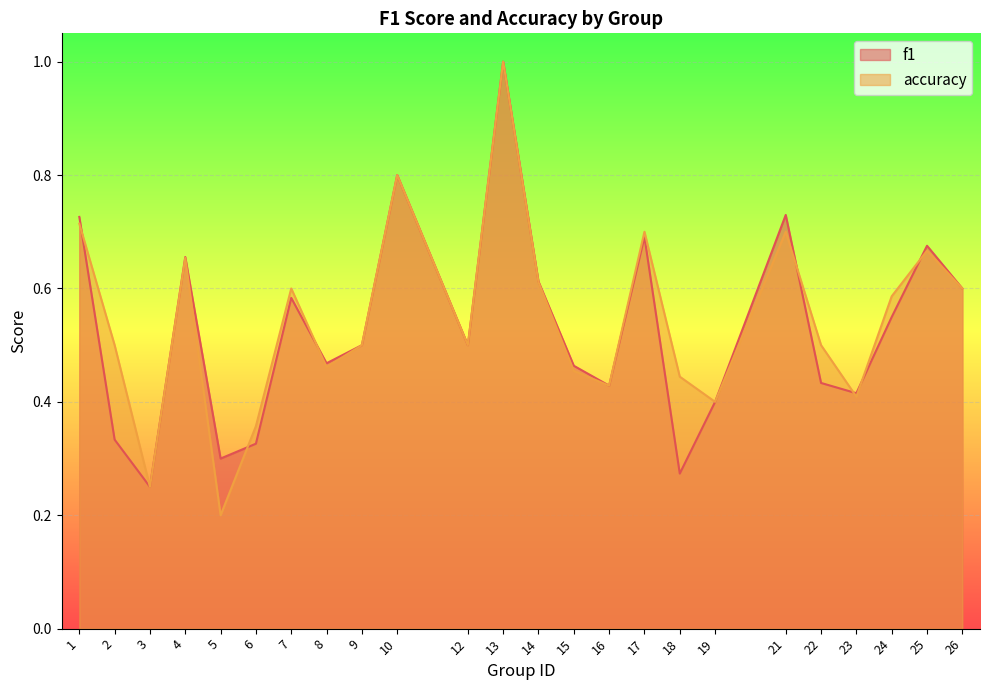

Between 9 and 23, which series saw the biggest shift?

accuracy